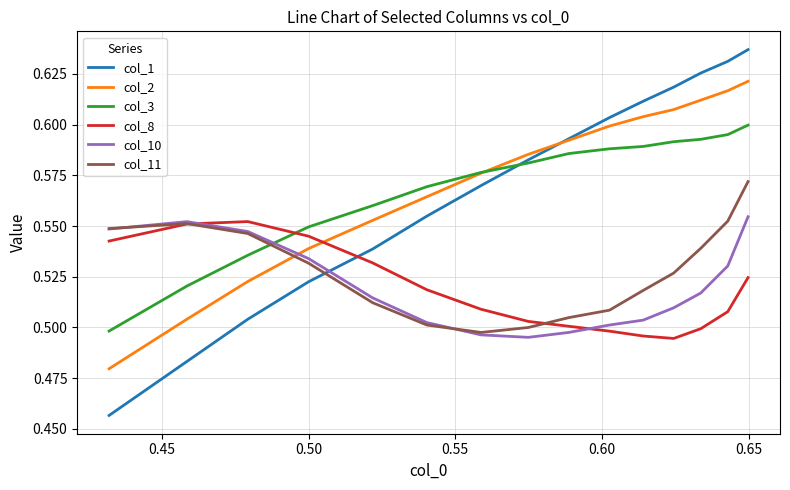

Which series has the largest range (max minus min)?

col_1